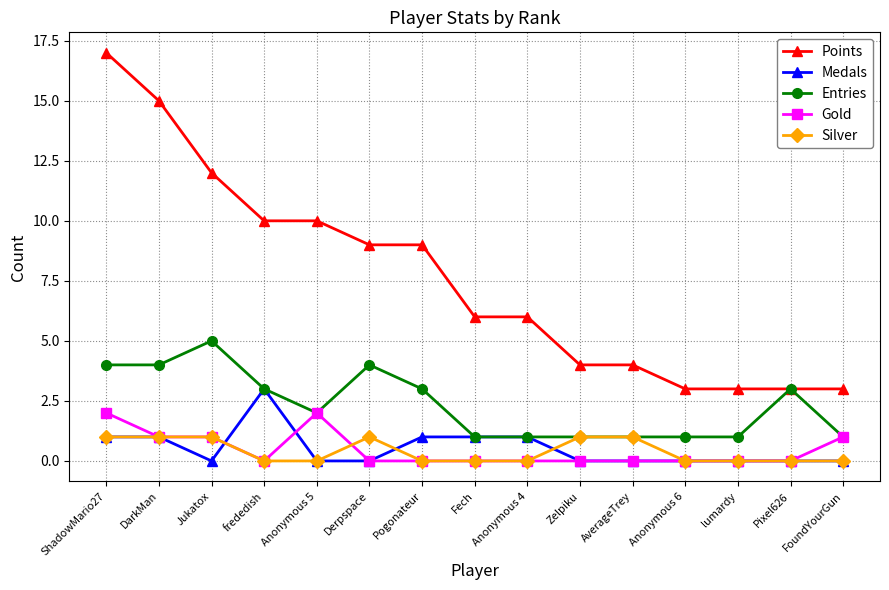

The Gold series shows 1 at FoundYourGun. True or false?

True